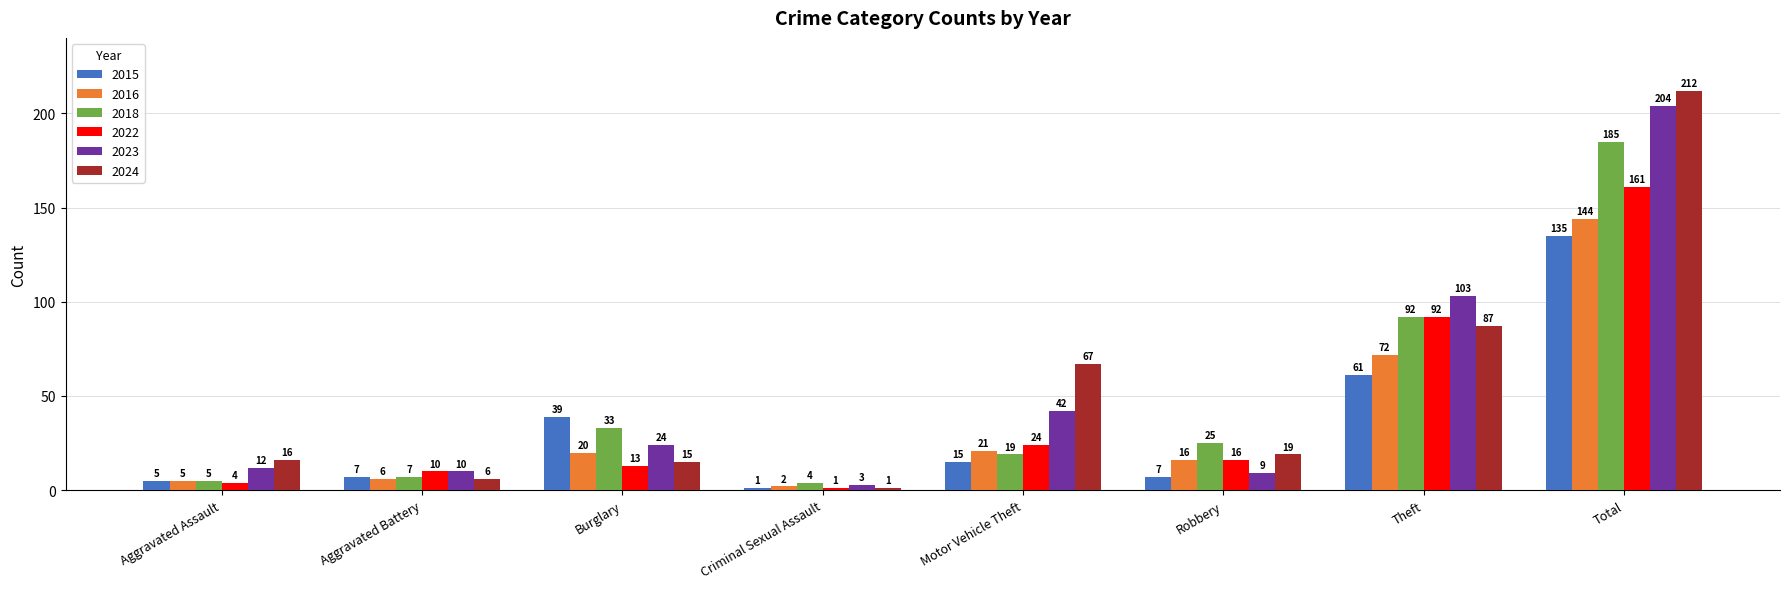

What is the difference between the second highest and minimum values in the 2023 series?

100